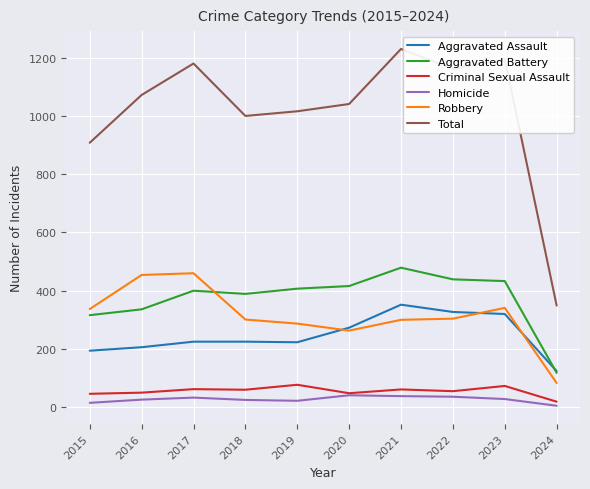

True or false: Robbery and Criminal Sexual Assault intersect in this chart.

False